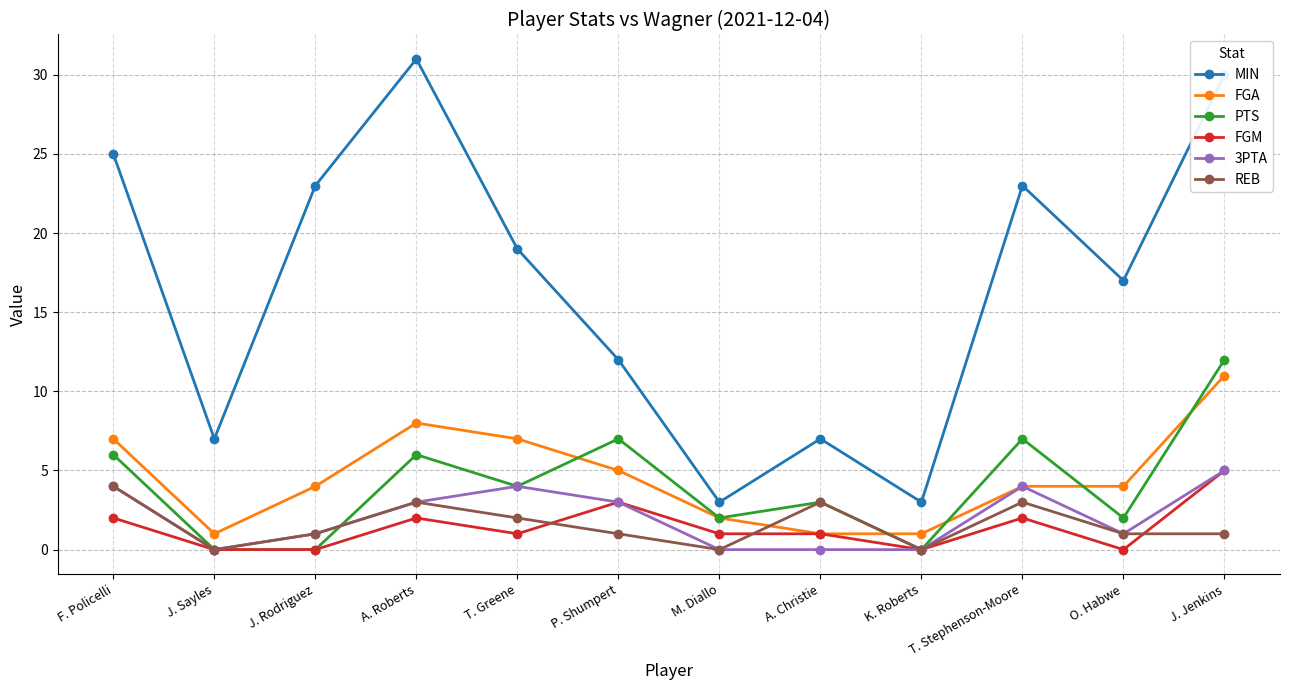

How many lines are shown in the chart?

6